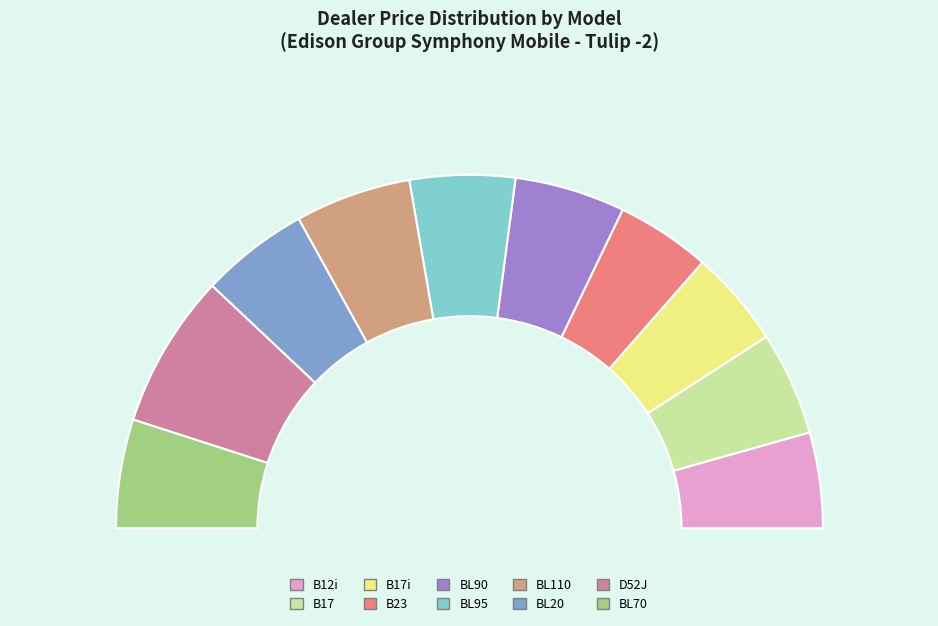

What is the change in value from BL90 to D52J?

+356.9